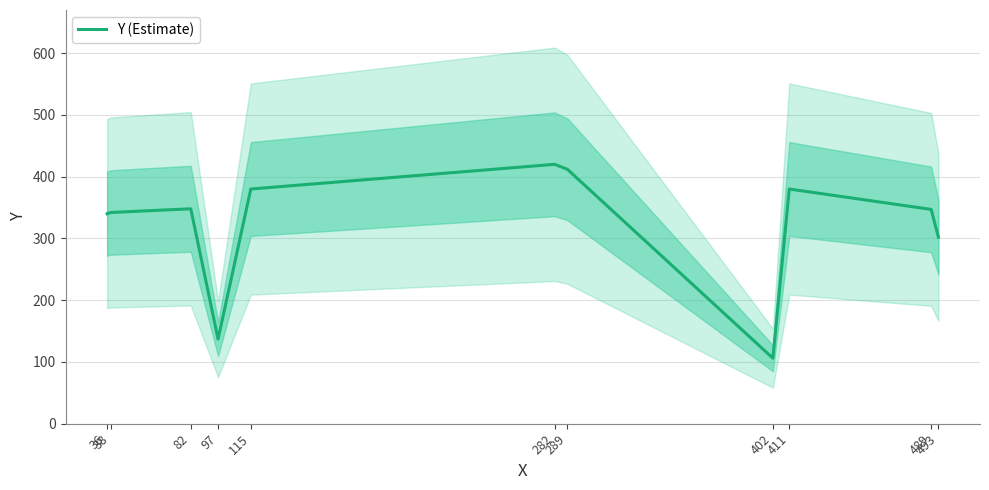

At which category does the chart reach its minimum across all series?

402